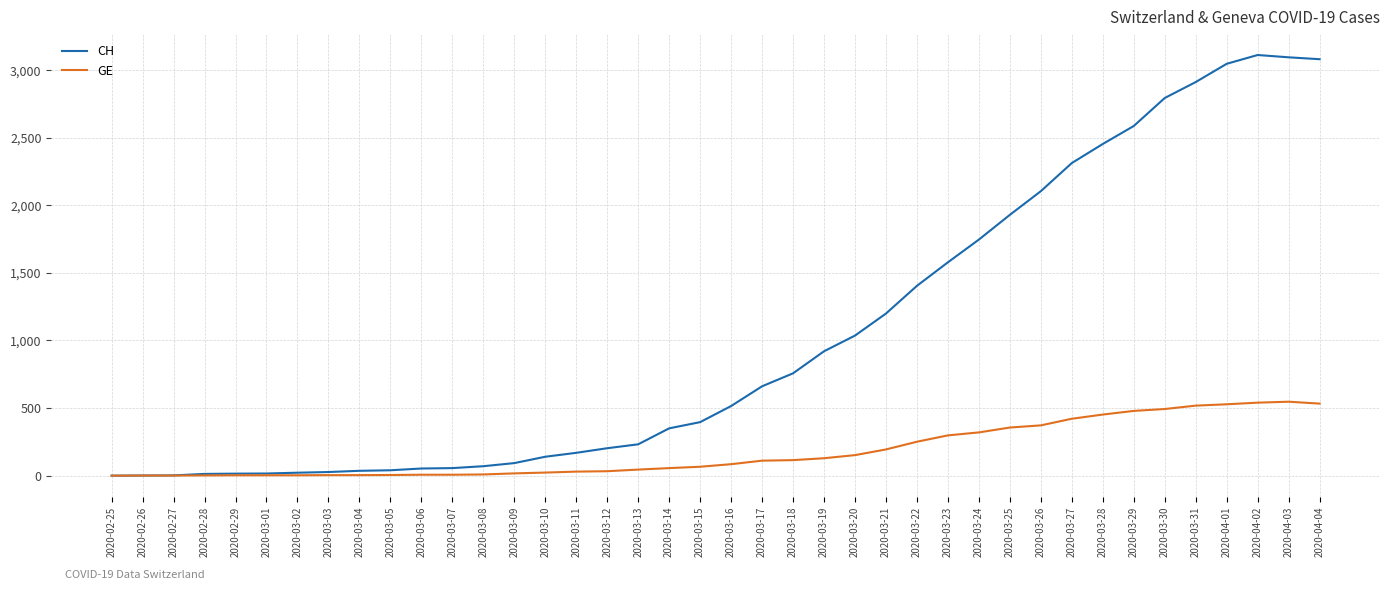

Does the chart have visible grid lines?

Yes